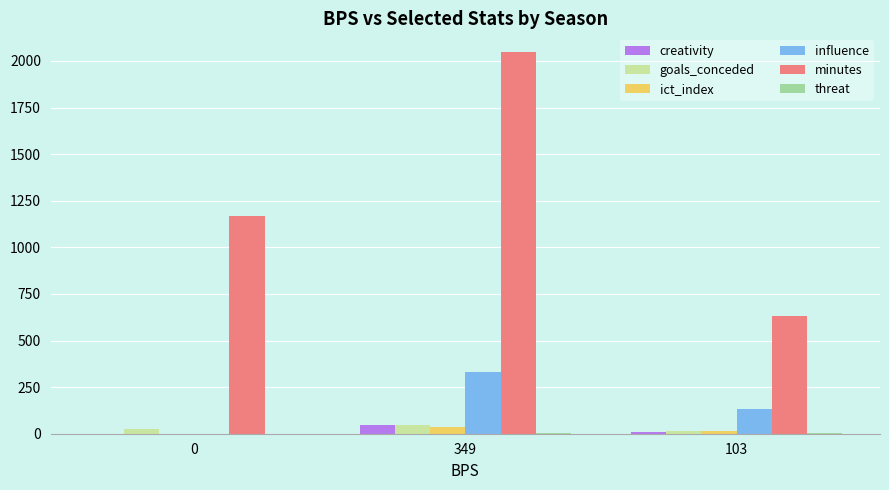

What is the difference between the goals_conceded values at 103 and 0?

13.0